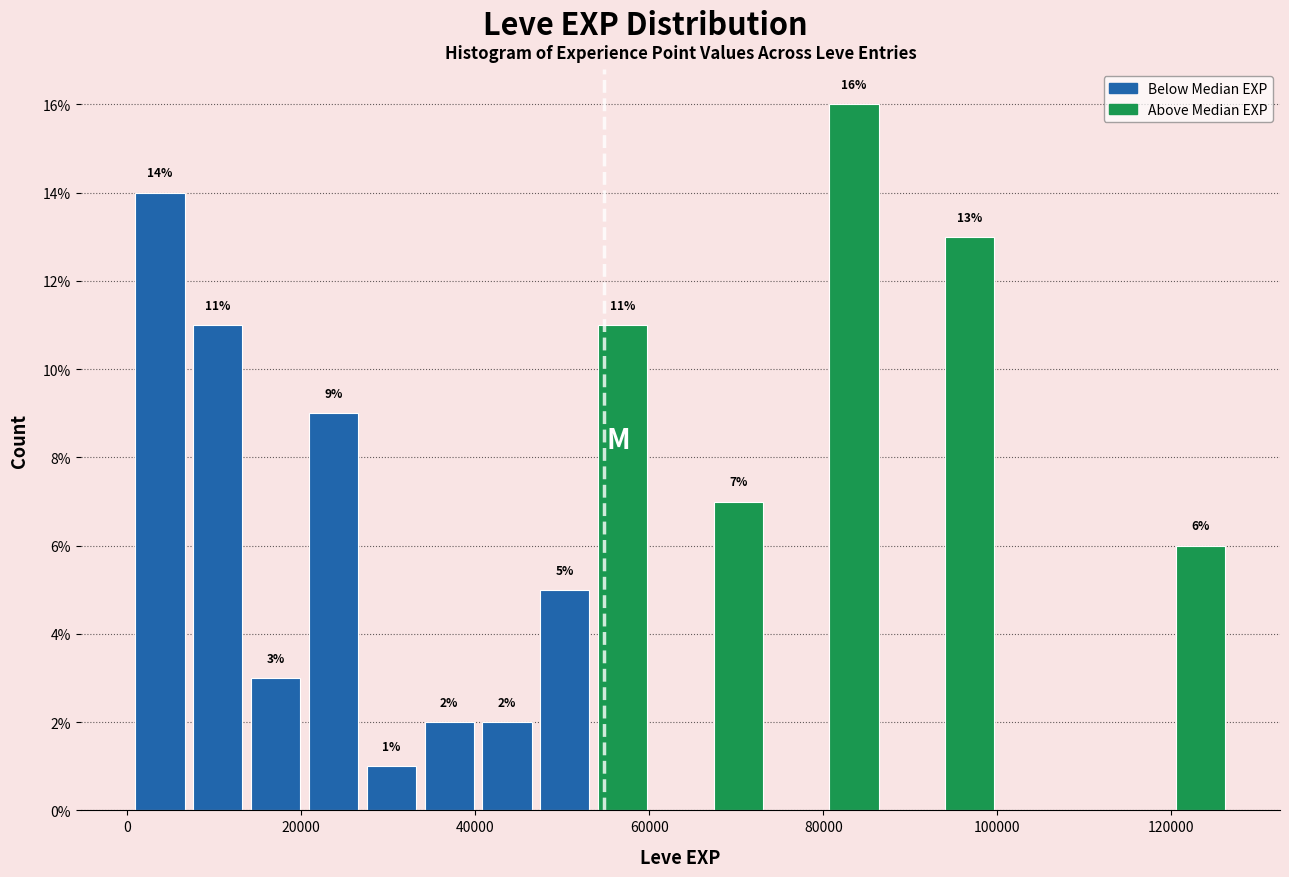

Around what value on the x-axis is the tallest bar? Give the approximate position of its centre, as read against the axis.

84000